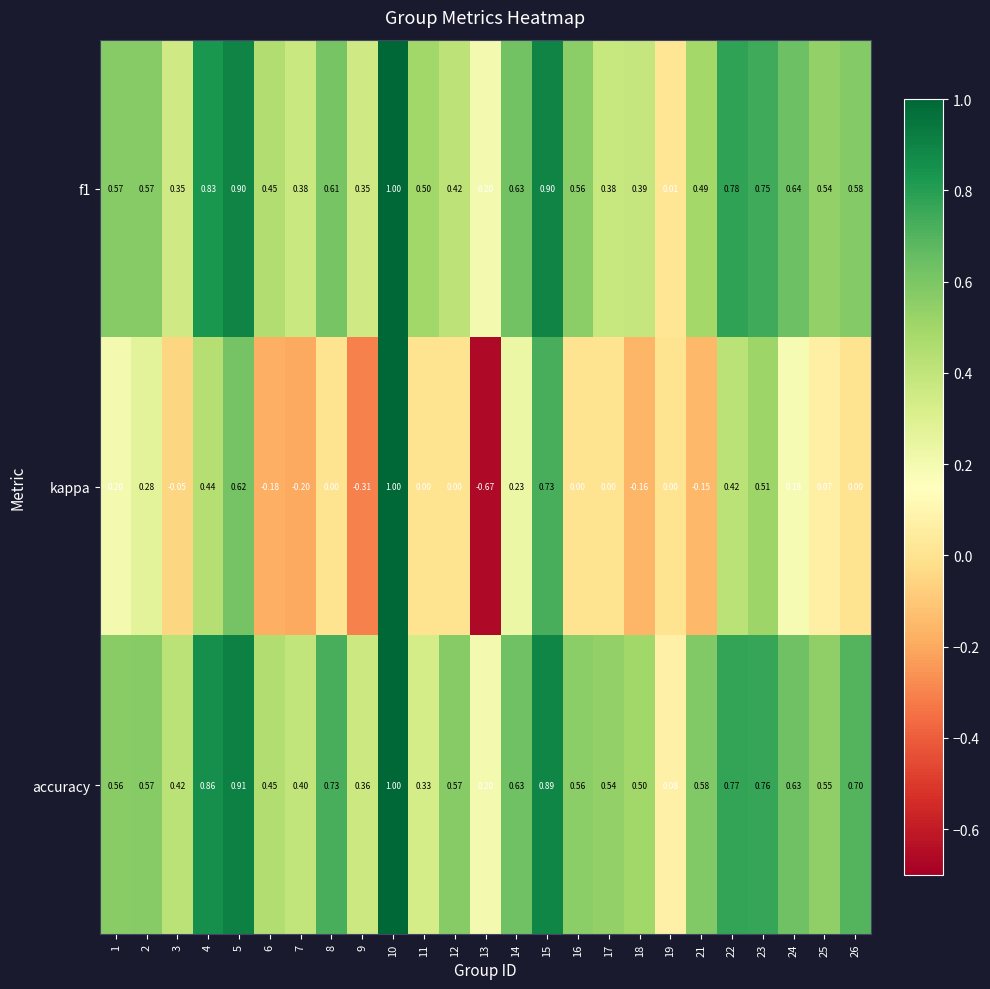

At how many categories does at least one series exceed 0?

25